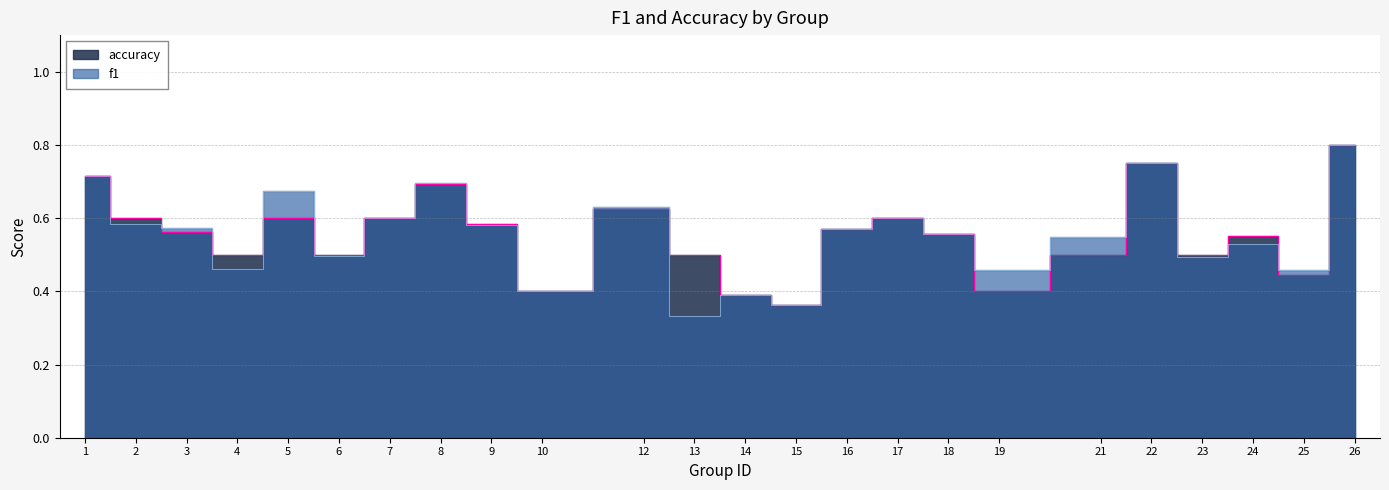

Reading left to right, what are all the values shown in this chart?

f1: 1=0.7	2=0.6	3=0.6	4=0.5	5=0.7	6=0.5	7=0.6	8=0.7	9=0.6	10=0.4	12=0.6	13=0.3	14=0.4	15=0.4	16=0.6	17=0.6	18=0.6	19=0.5	21=0.5	22=0.8	23=0.5	24=0.5	25=0.5	26=0.8
accuracy: 1=0.7	2=0.6	3=0.6	4=0.5	5=0.6	6=0.5	7=0.6	8=0.7	9=0.6	10=0.4	12=0.6	13=0.5	14=0.4	15=0.4	16=0.6	17=0.6	18=0.6	19=0.4	21=0.5	22=0.8	23=0.5	24=0.6	25=0.4	26=0.8